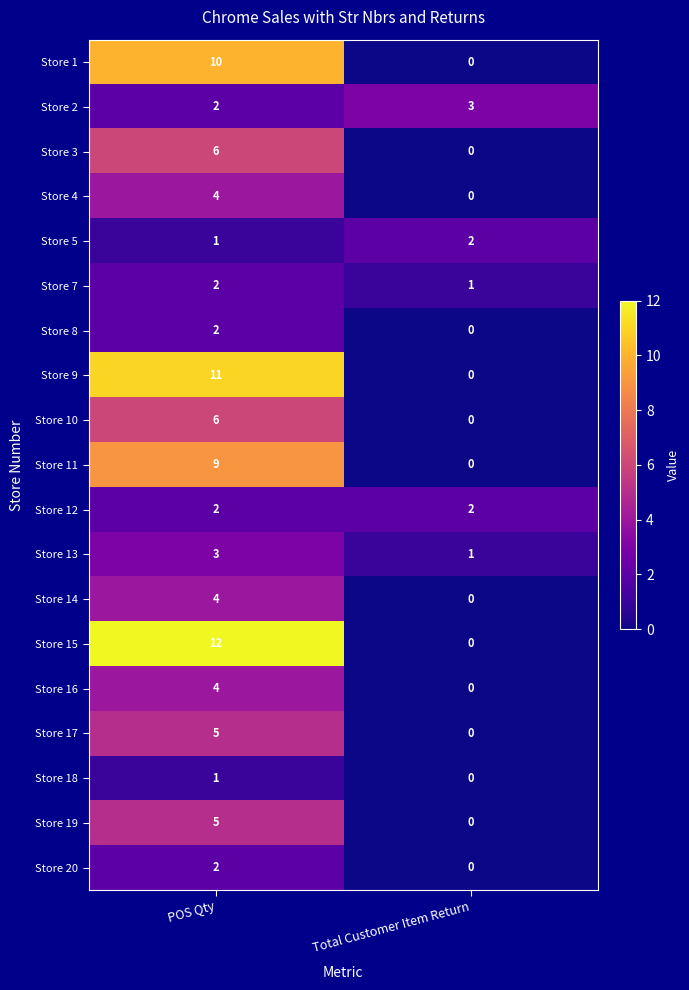

At which category is the sum across all series the highest?

POS Qty